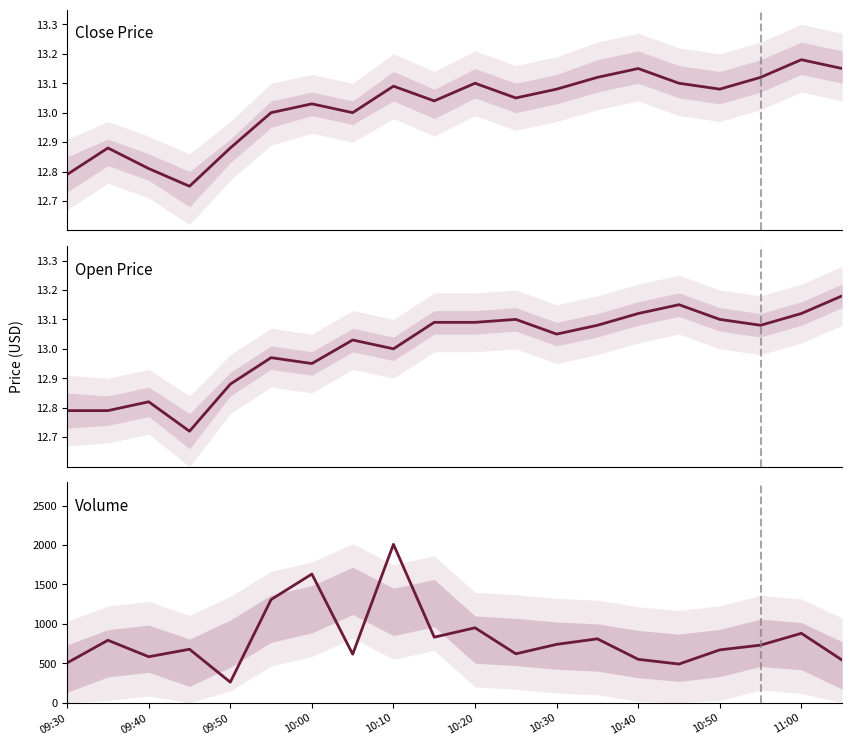

Count the number of categories in the chart.

20